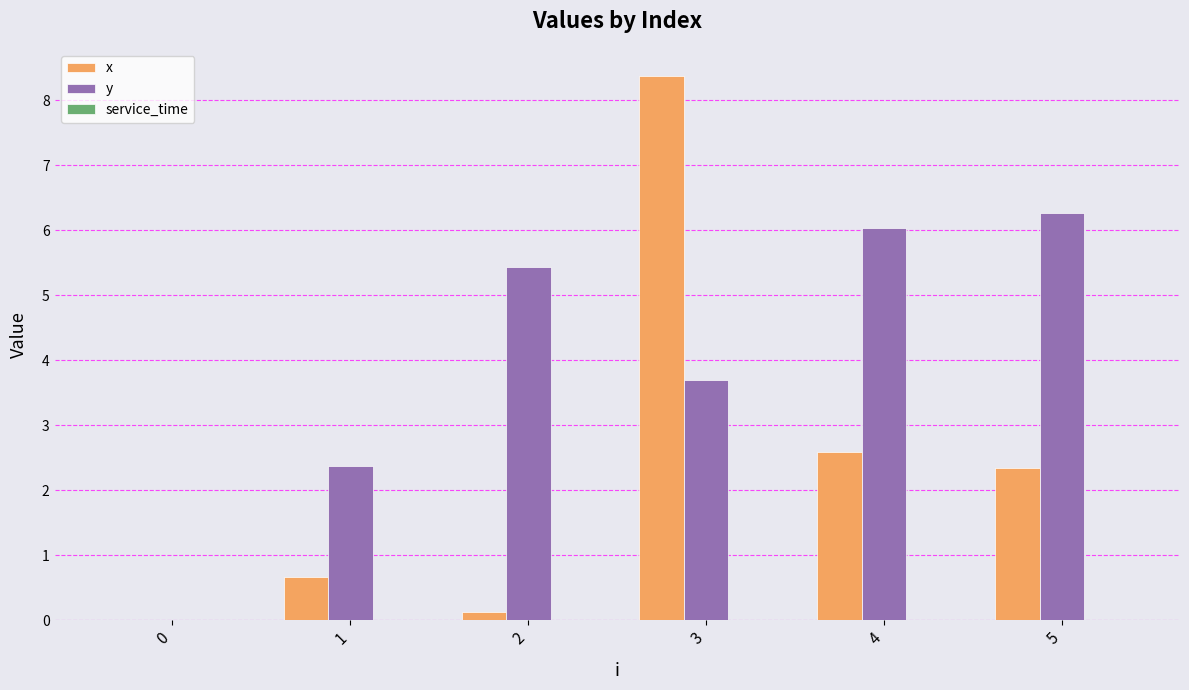

Between 1 and 3, which series saw the biggest shift?

x